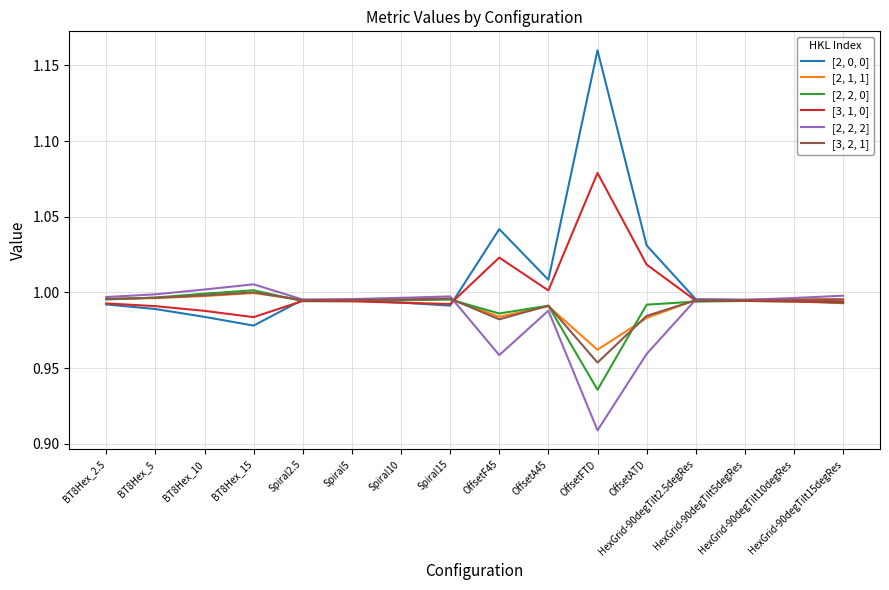

Which series has the widest spread of values?

[2, 0, 0]